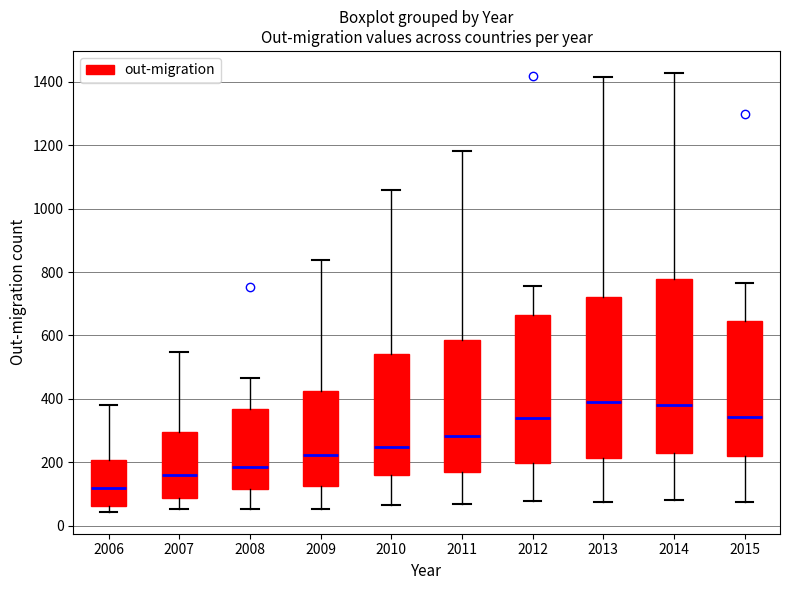

Where does the upper whisker of the box at x = 2015 end on the y-axis? The values are not printed on the chart, so give them approximately, as read against the axis.

760